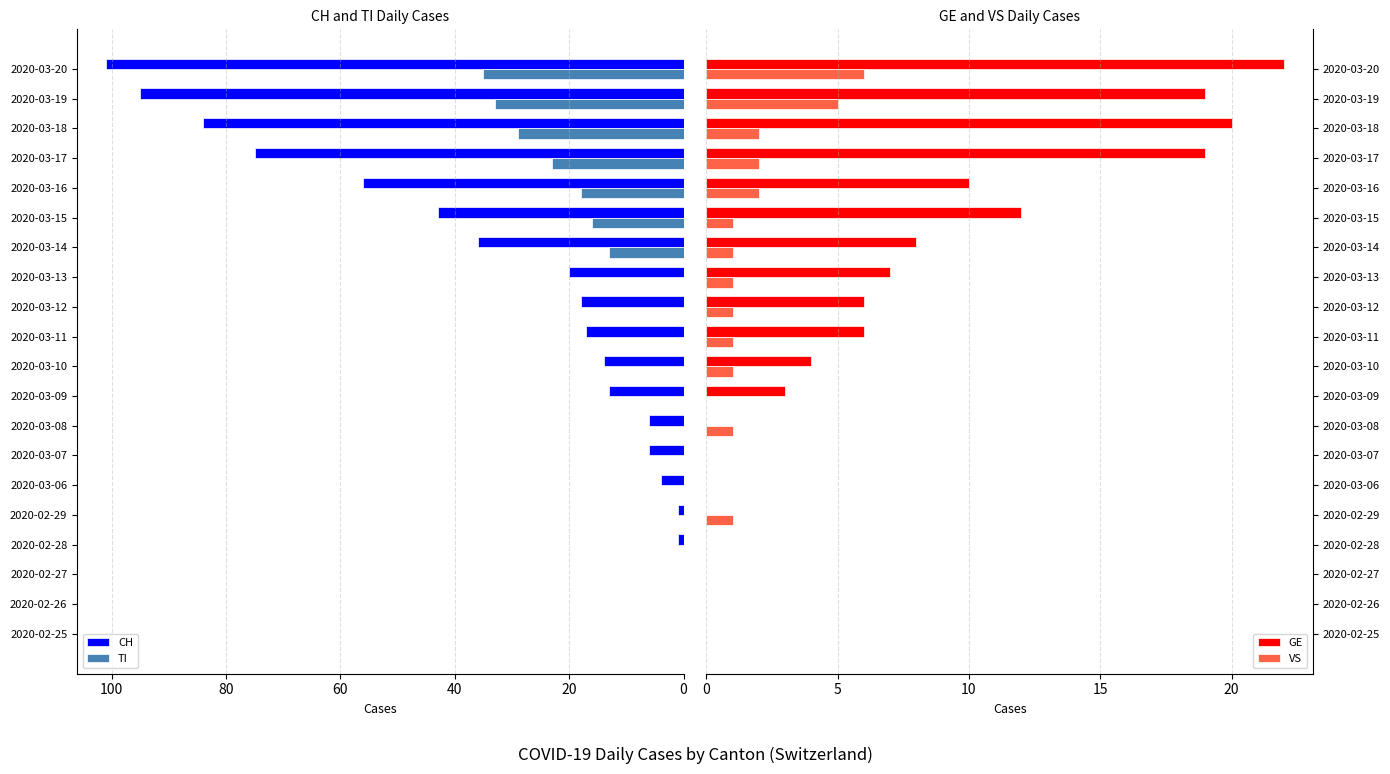

Is the value of CH at 2020-03-06 greater than the value of TI at 2020-03-19?

No